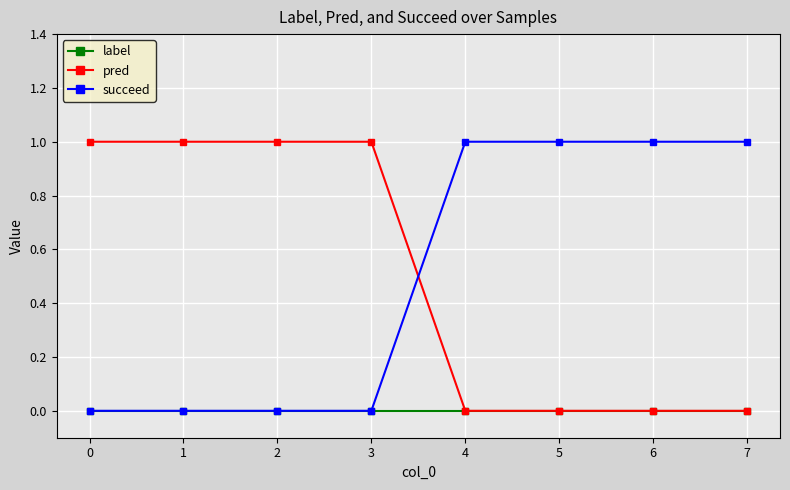

Is the value of pred at 2 greater than the value of label at 3?

Yes